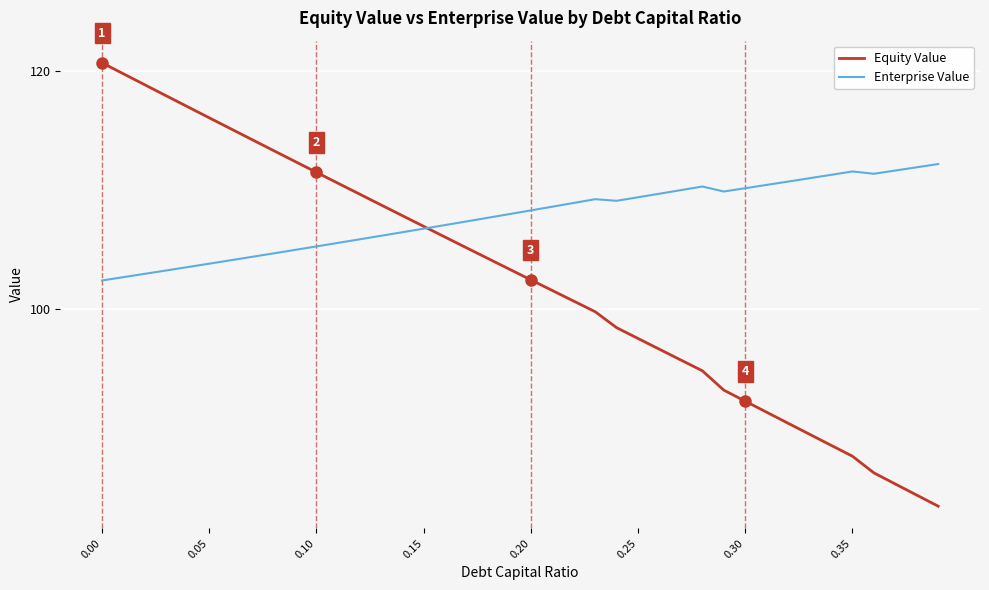

Which series has the largest total across all categories?

Enterprise Value